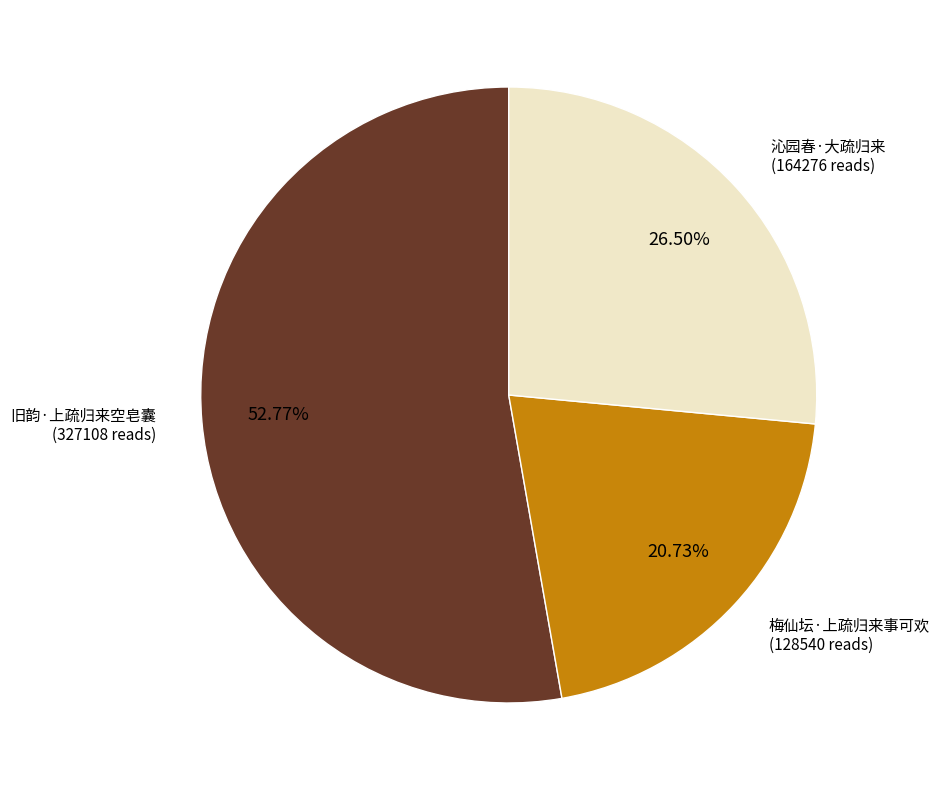

Do 梅仙坛·上疏归来事可欢 and 沁园春·大疏归来 together represent more than half of the pie?

No